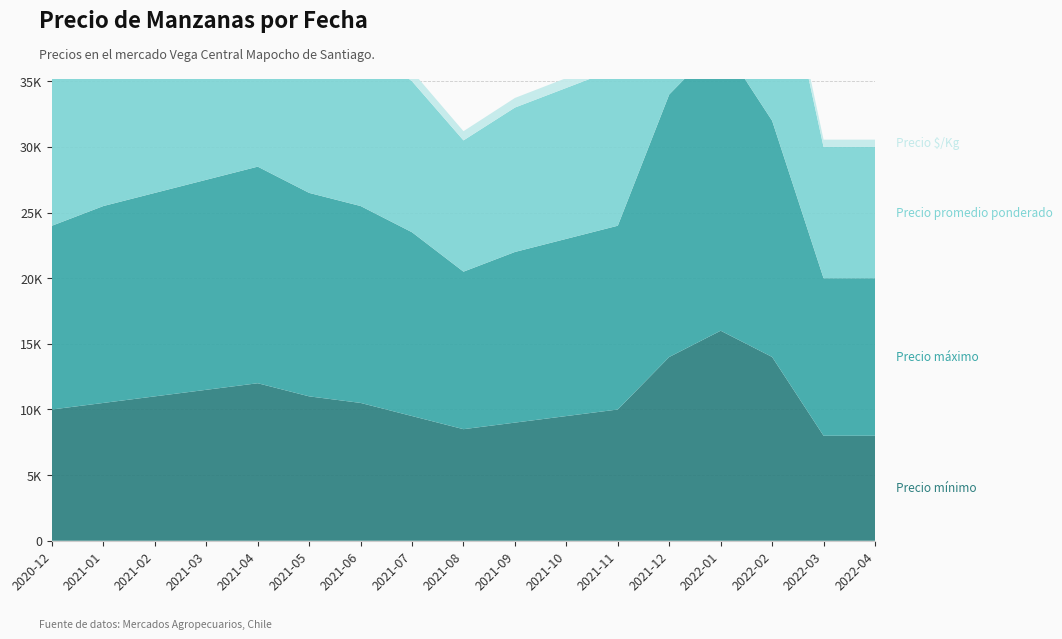

Reading left to right, transcribe all the data shown in this chart.

Precio mínimo: 2020-12=10000	2021-01=10500	2021-02=11000	2021-03=11500	2021-04=12000	2021-05=11000	2021-06=10500	2021-07=9500	2021-08=8500	2021-09=9000	2021-10=9500	2021-11=10000	2021-12=14000	2022-01=16000	2022-02=14000	2022-03=8000	2022-04=8000
Precio máximo: 2020-12=14000	2021-01=15000	2021-02=15500	2021-03=16000	2021-04=16500	2021-05=15500	2021-06=15000	2021-07=14000	2021-08=12000	2021-09=13000	2021-10=13500	2021-11=14000	2021-12=20000	2022-01=22000	2022-02=18000	2022-03=12000	2022-04=12000
Precio promedio ponderado: 2020-12=12000	2021-01=12500	2021-02=13000	2021-03=13500	2021-04=14000	2021-05=13000	2021-06=12500	2021-07=11500	2021-08=10000	2021-09=11000	2021-10=11500	2021-11=12000	2021-12=17000	2022-01=19000	2022-02=16000	2022-03=10000	2022-04=10000
Precio $/Kg: 2020-12=800	2021-01=825	2021-02=850	2021-03=875	2021-04=900	2021-05=850	2021-06=825	2021-07=775	2021-08=700	2021-09=733	2021-10=750	2021-11=778	2021-12=1000	2022-01=1111	2022-02=933	2022-03=556	2022-04=556